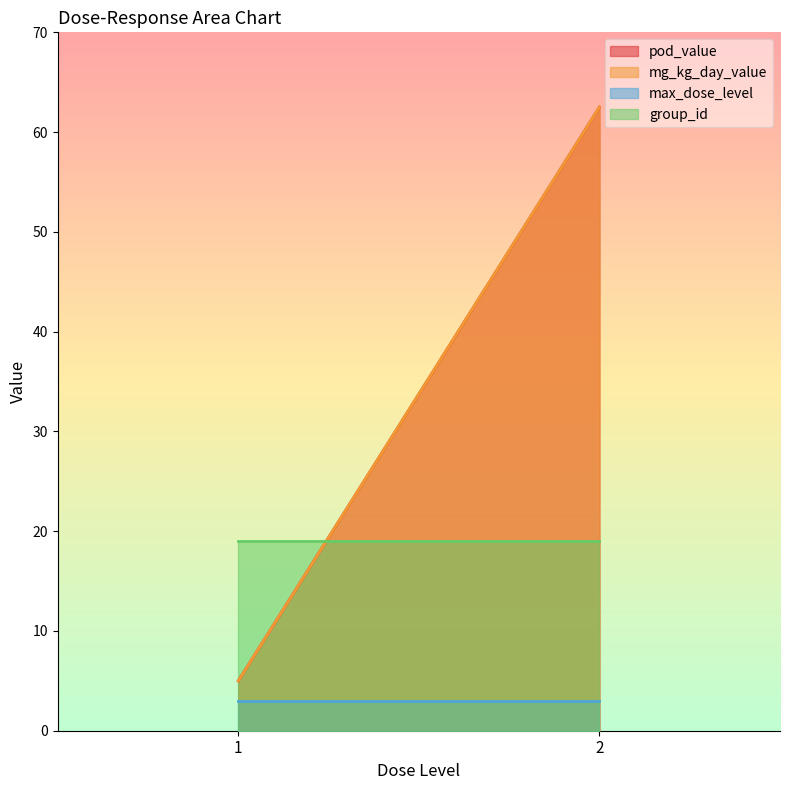

The value of pod_value at 2 is 62.5. True or false?

True